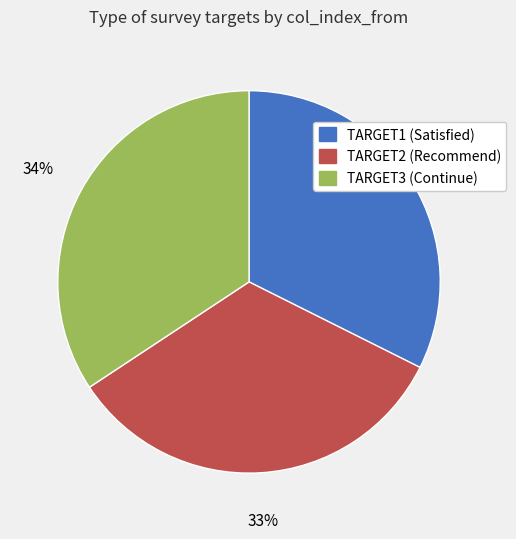

Between TARGET2 (Recommend) and TARGET3 (Continue), which is larger?

TARGET3 (Continue)